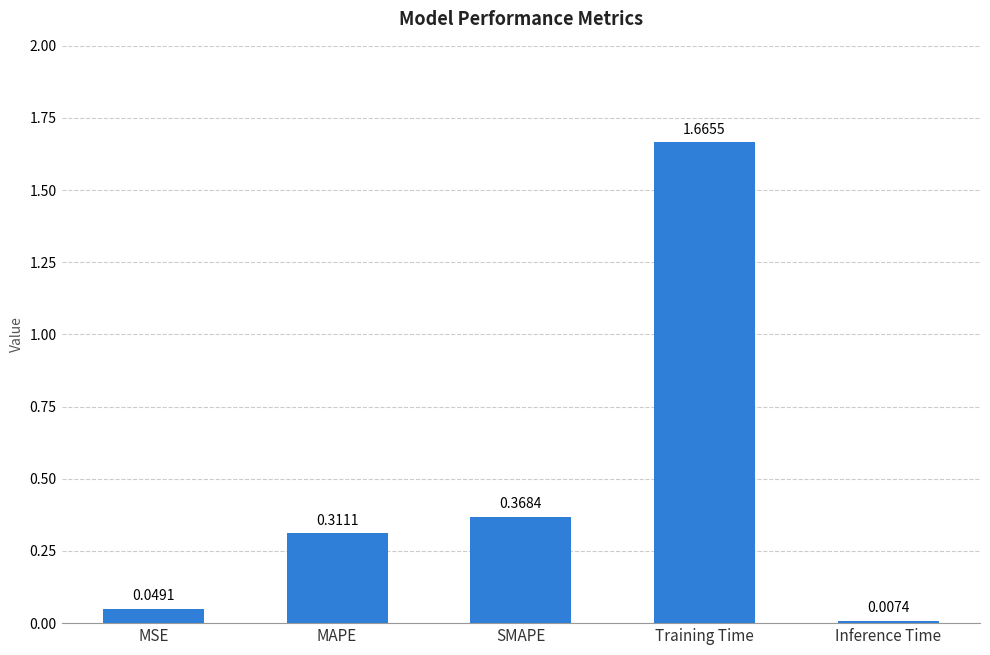

What position from the right is Inference Time?

1